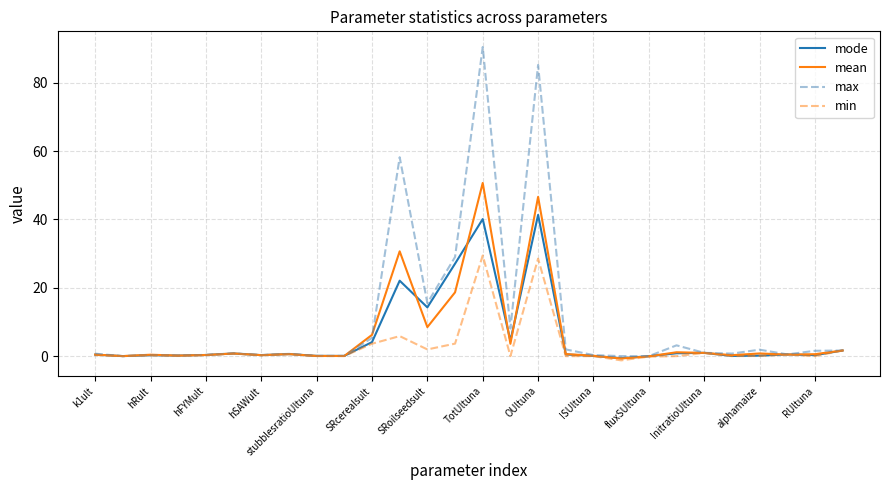

Does the chart have visible grid lines?

Yes